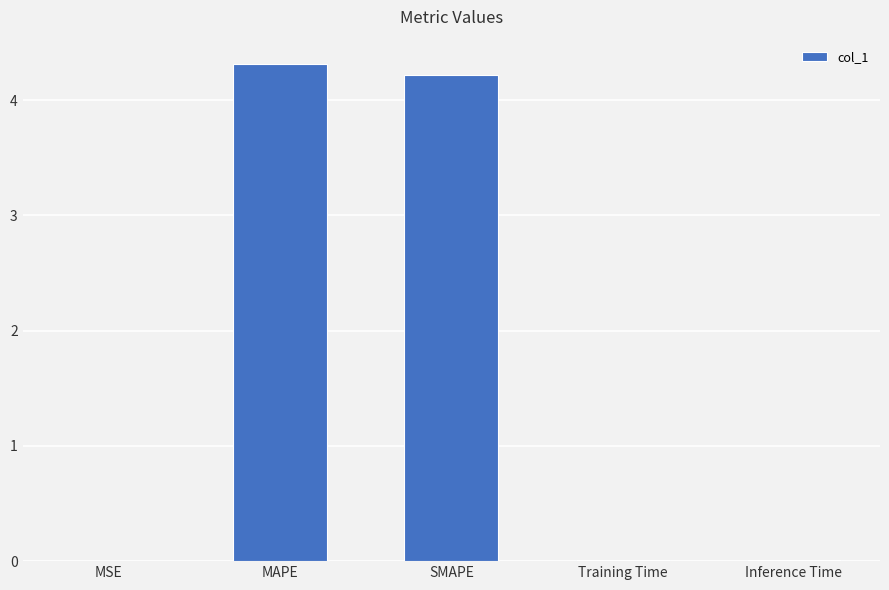

Which has a higher value, MAPE or Inference Time?

MAPE